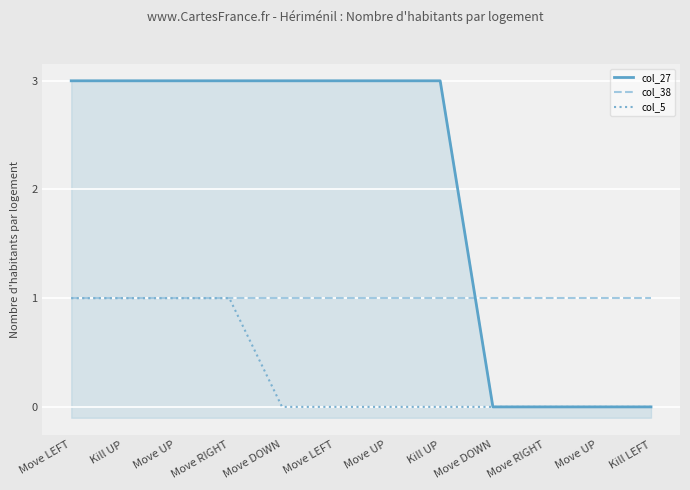

Rank the series by their maximum value, from lowest to highest.

col_38, col_5, col_27